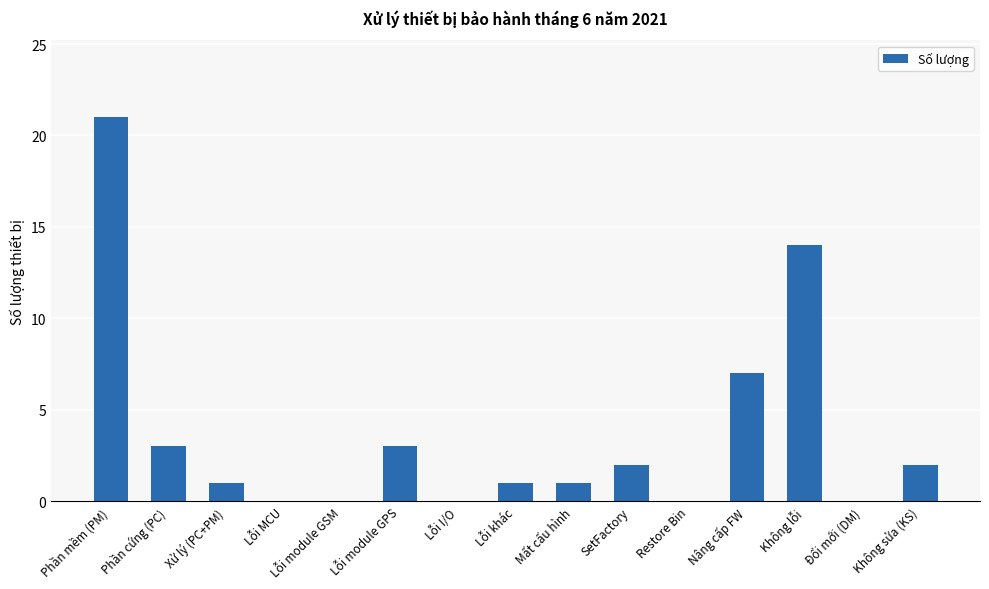

Which category has the highest value across all series?

Phần mềm (PM)